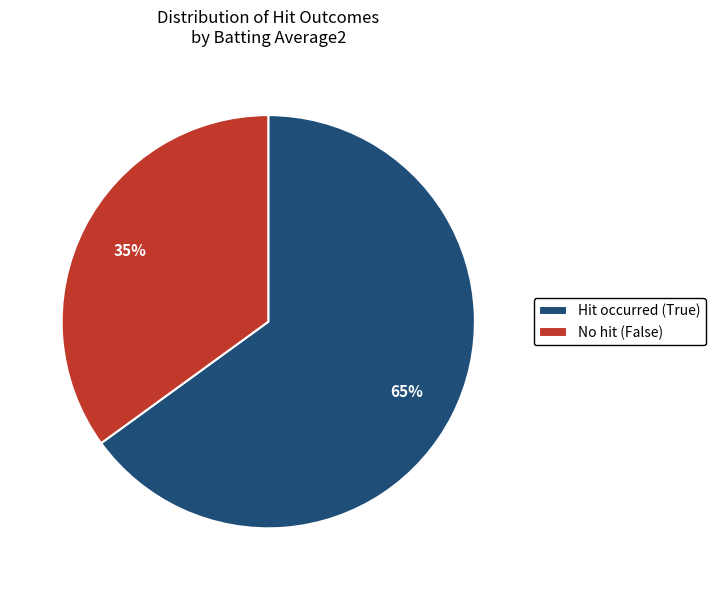

How many slices are in this pie chart?

2